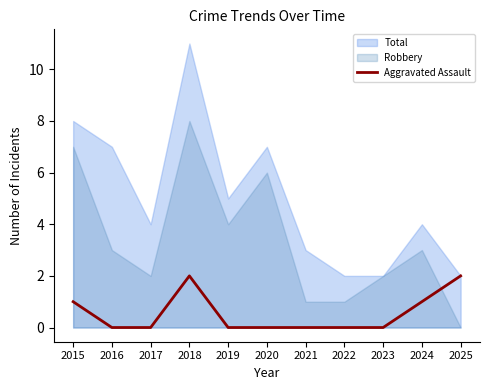

Where is the data nearest to the value 1?

2015